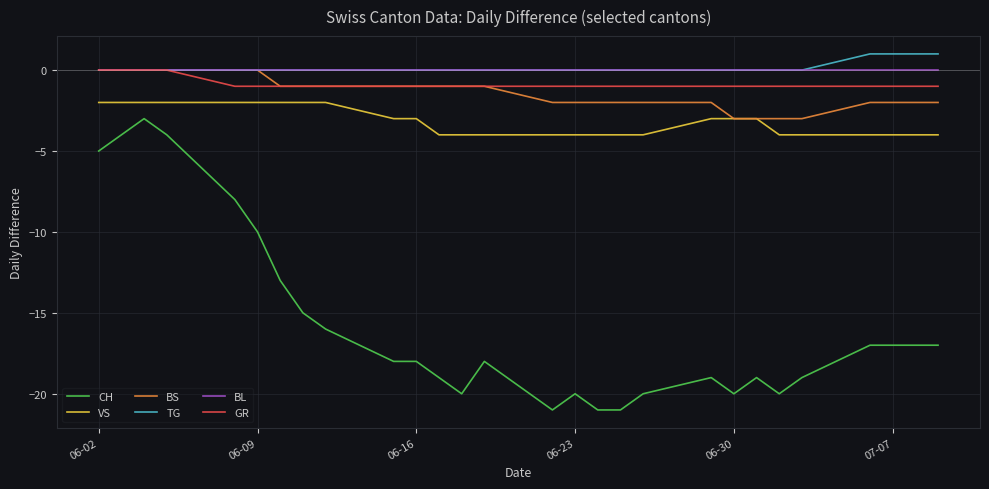

True or false: CH and TG intersect in this chart.

False